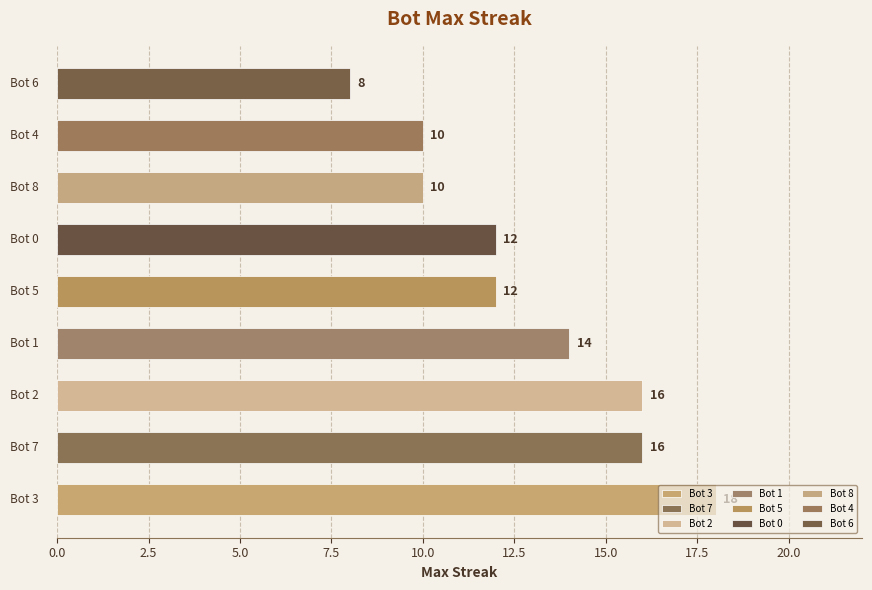

Count the values in the range 10 to 16.

7